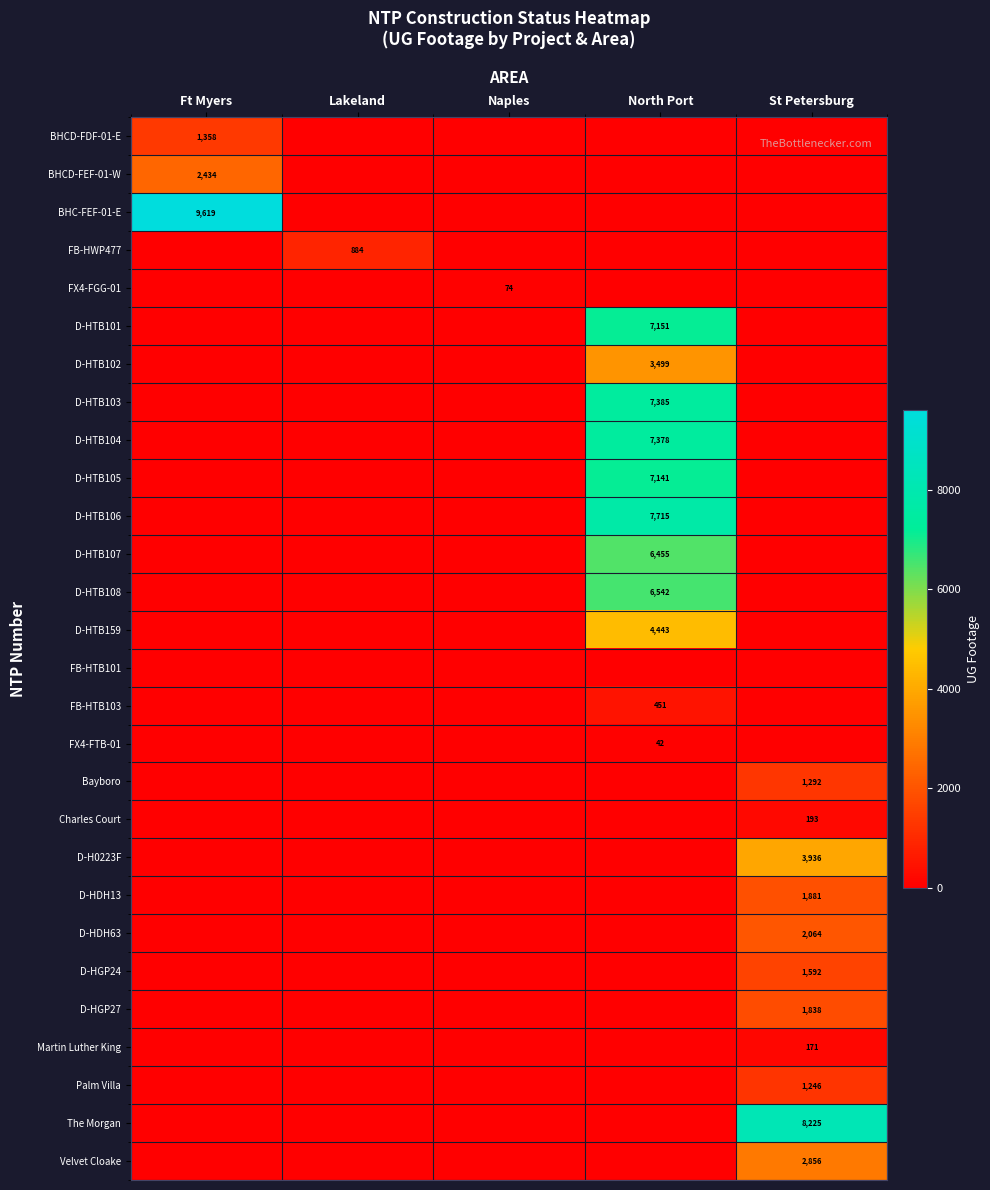

The BHCD-FDF-01-E series shows 756 at Ft Myers. True or false?

False